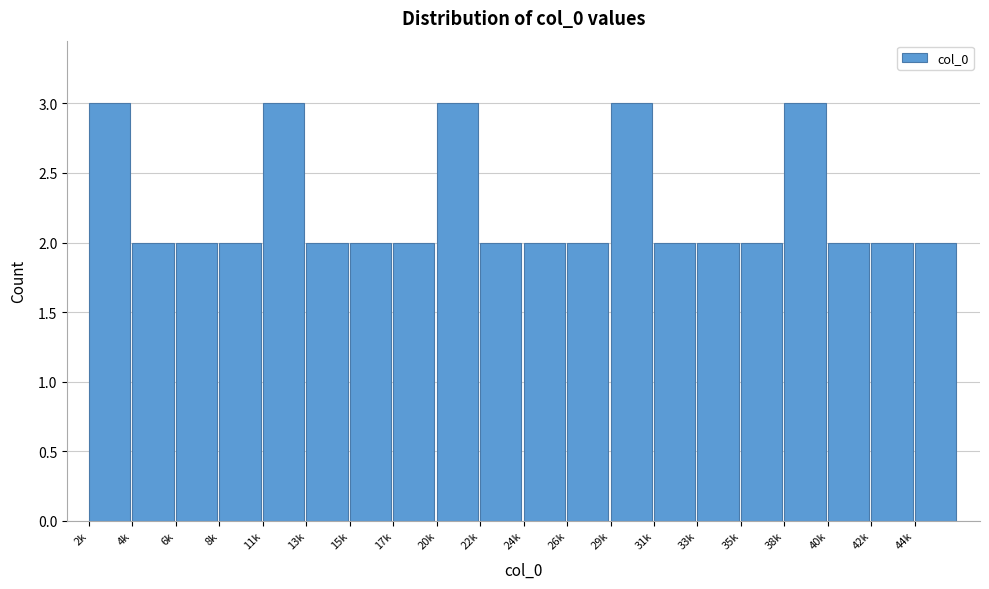

Reading left to right, extract all data points from this chart.

3	2	2	2	3	2	2	2	3	2	2	2	3	2	2	2	3	2	2	2